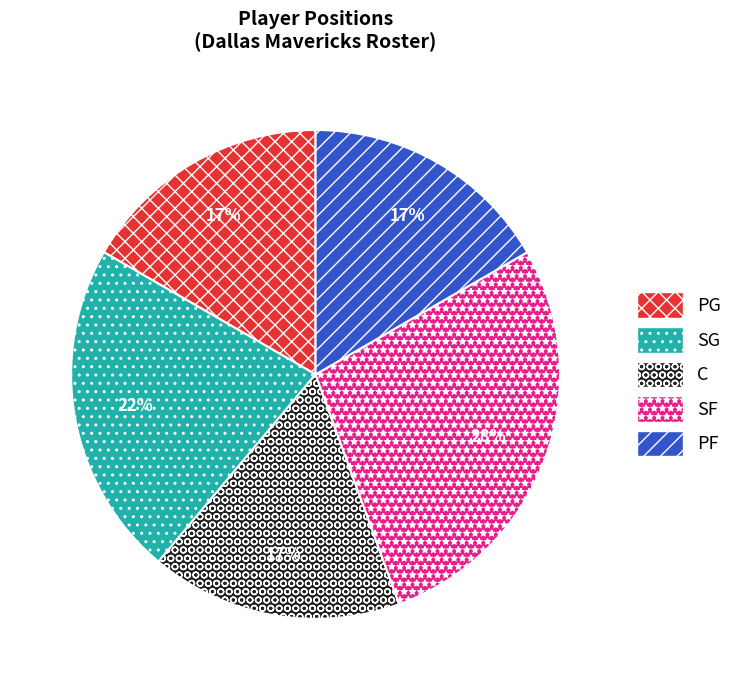

How many slices are in this pie chart?

5